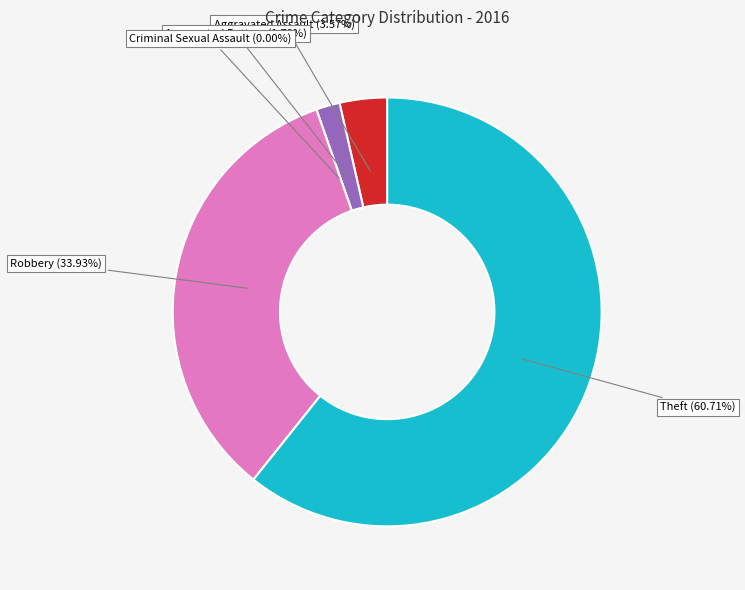

What is the smallest slice in the pie chart?

Criminal Sexual Assault